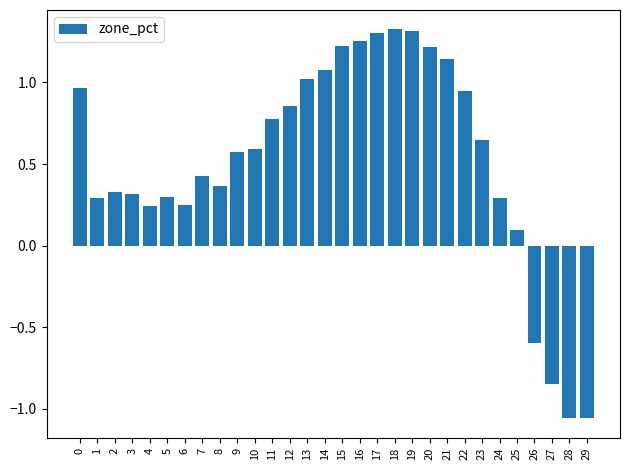

Are the bars horizontal?

No